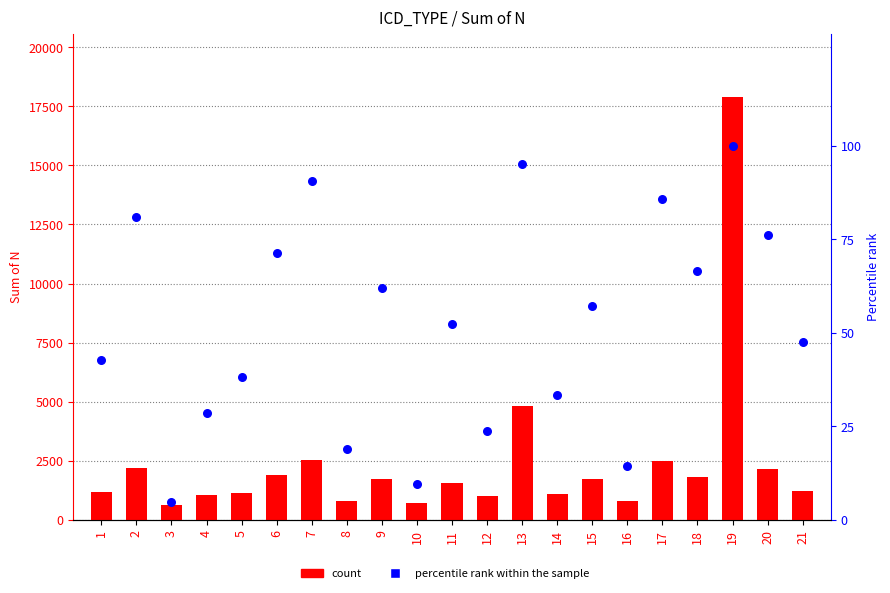

At which category is the sum across all series the highest?

19